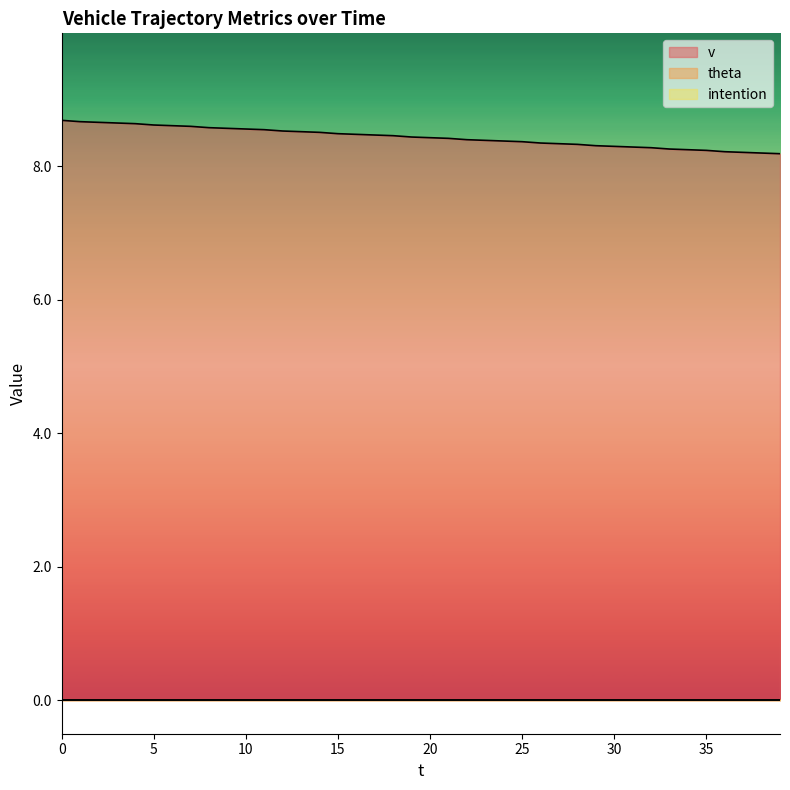

Reading left to right, list all the values displayed in this chart.

v: 0=8.7	1=8.7	2=8.7	3=8.7	4=8.6	5=8.6	6=8.6	7=8.6	8=8.6	9=8.6	10=8.6	11=8.6	12=8.5	13=8.5	14=8.5	15=8.5	16=8.5	17=8.5	18=8.5	19=8.4	20=8.4	21=8.4	22=8.4	23=8.4	24=8.4	25=8.4	26=8.3	27=8.3	28=8.3	29=8.3	30=8.3	31=8.3	32=8.3	33=8.3	34=8.2	35=8.2	36=8.2	37=8.2	38=8.2	39=8.2
theta: 0=0.0	1=0.0	2=0.0	3=0.0	4=0.0	5=0.0	6=0.0	7=0.0	8=0.0	9=0.0	10=0.0	11=0.0	12=0.0	13=0.0	14=0.0	15=0.0	16=0.0	17=0.0	18=0.0	19=0.0	20=0.0	21=0.0	22=0.0	23=0.0	24=0.0	25=0.0	26=0.0	27=0.0	28=0.0	29=0.0	30=0.0	31=0.0	32=0.0	33=0.0	34=0.0	35=0.0	36=0.0	37=0.0	38=0.0	39=0.0
intention: 0=0.0	1=0.0	2=0.0	3=0.0	4=0.0	5=0.0	6=0.0	7=0.0	8=0.0	9=0.0	10=0.0	11=0.0	12=0.0	13=0.0	14=0.0	15=0.0	16=0.0	17=0.0	18=0.0	19=0.0	20=0.0	21=0.0	22=0.0	23=0.0	24=0.0	25=0.0	26=0.0	27=0.0	28=0.0	29=0.0	30=0.0	31=0.0	32=0.0	33=0.0	34=0.0	35=0.0	36=0.0	37=0.0	38=0.0	39=0.0